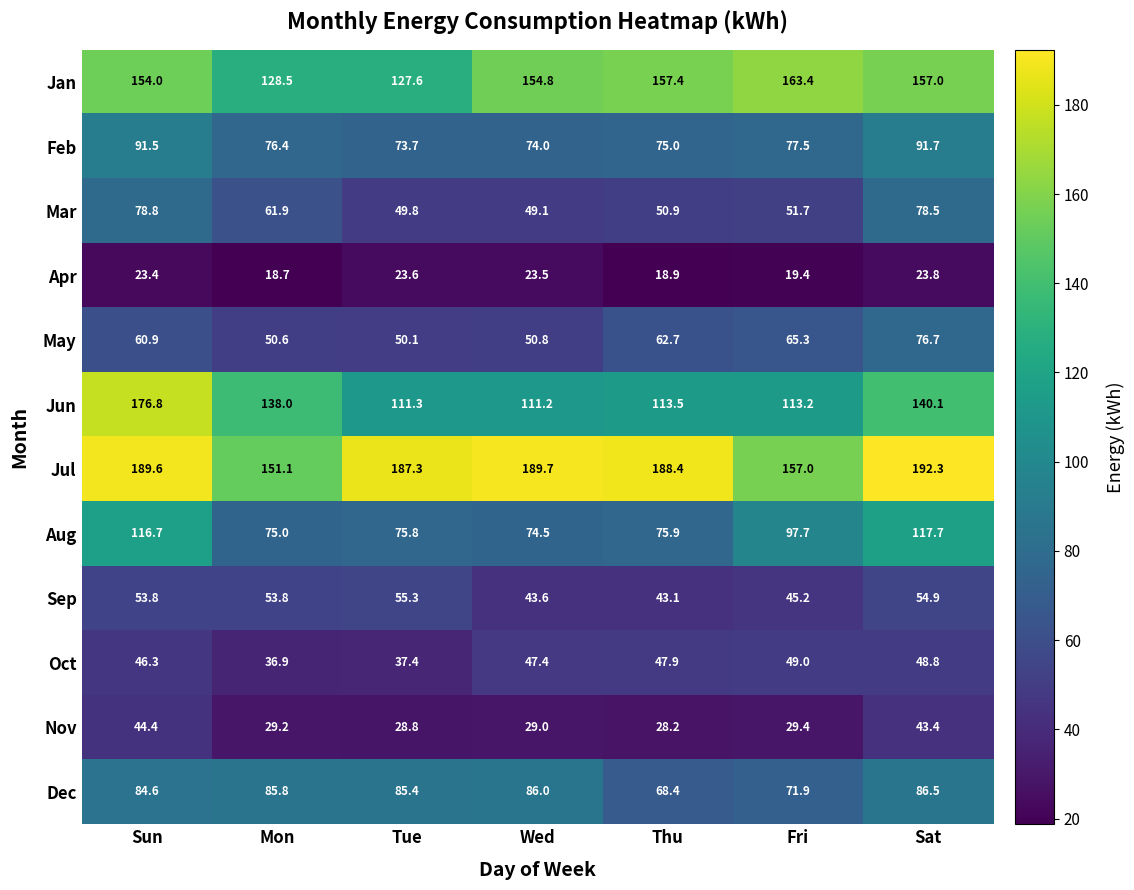

True or false: May has a value of 104.3 at Thu.

False